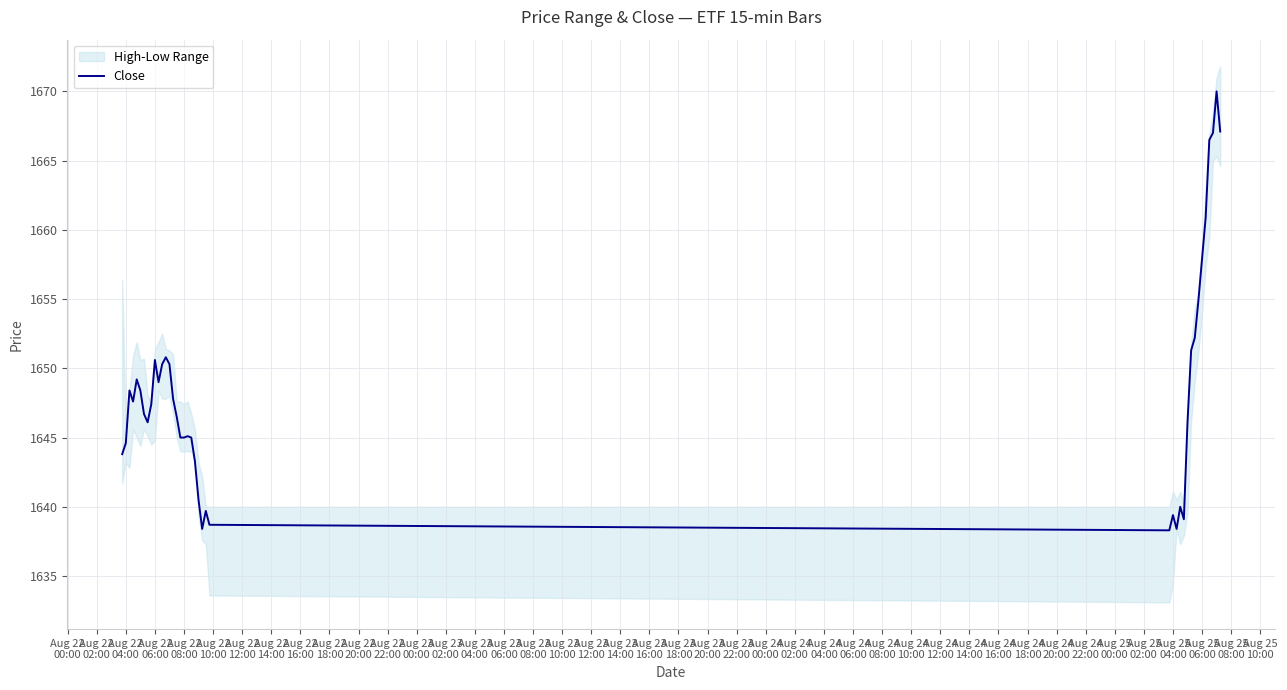

Reading left to right, what are all the values shown in this chart?

1643.8	1644.6	1648.4	1647.6	1649.2	1648.4	1646.7	1646.1	1647.4	1650.6	1649.0	1650.3	1650.8	1650.3	1647.8	1646.5	1645.0	1645.0	1645.1	1645.0	1643.3	1640.5	1638.4	1639.7	1638.7	1638.3	1639.4	1638.4	1640.0	1639.1	1646.1	1651.3	1652.2	1654.9	1657.9	1660.9	1666.5	1667.0	1670.0	1667.1